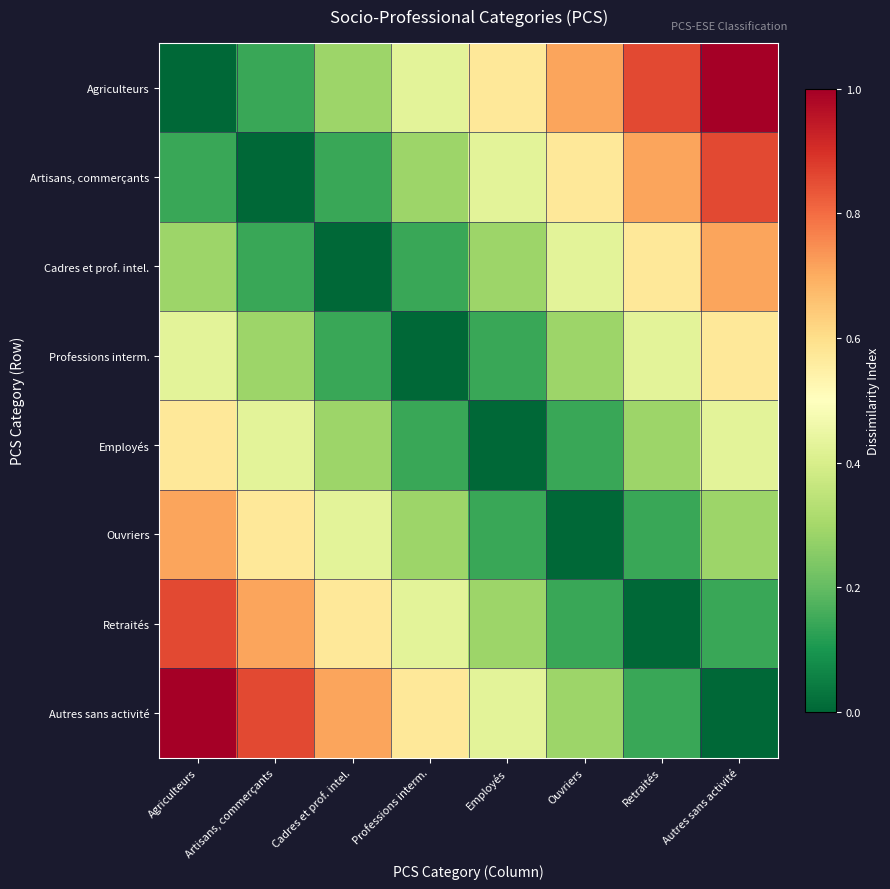

Between Ouvriers and Retraités, which is larger?

Retraités